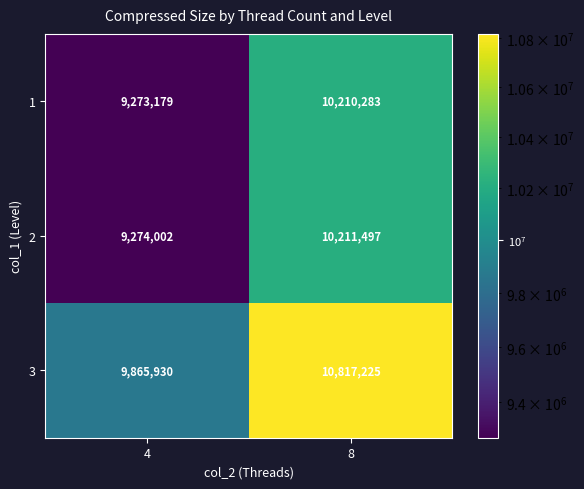

What is the spread (max minus min) of values at 4?

592751